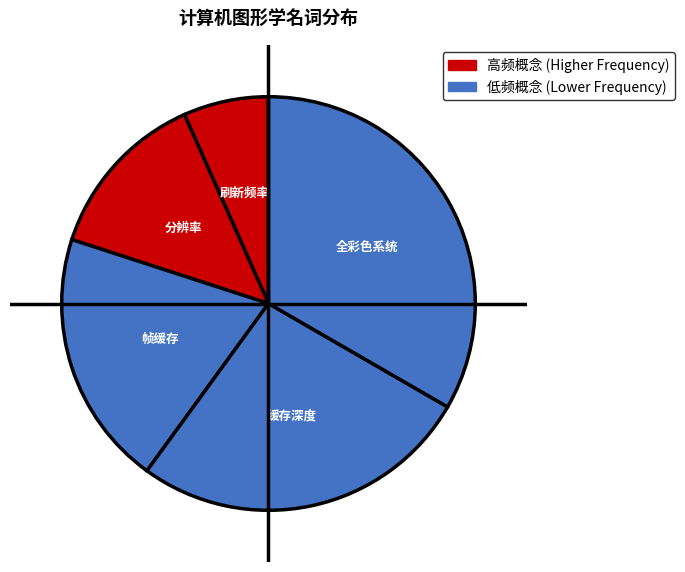

Do 帧缓存 and 全彩色系统 together represent more than half of the pie?

Yes